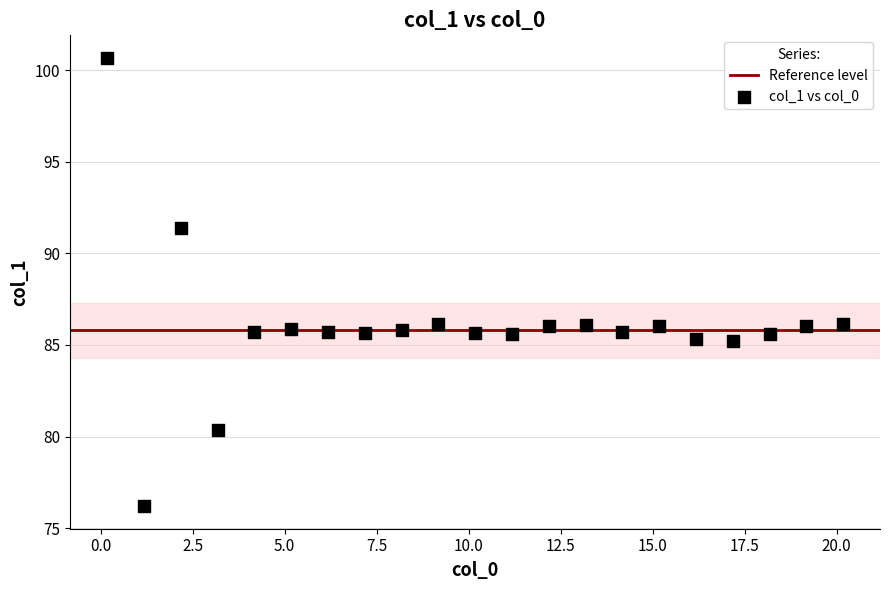

What is the range of X values (max minus min)?

20.0